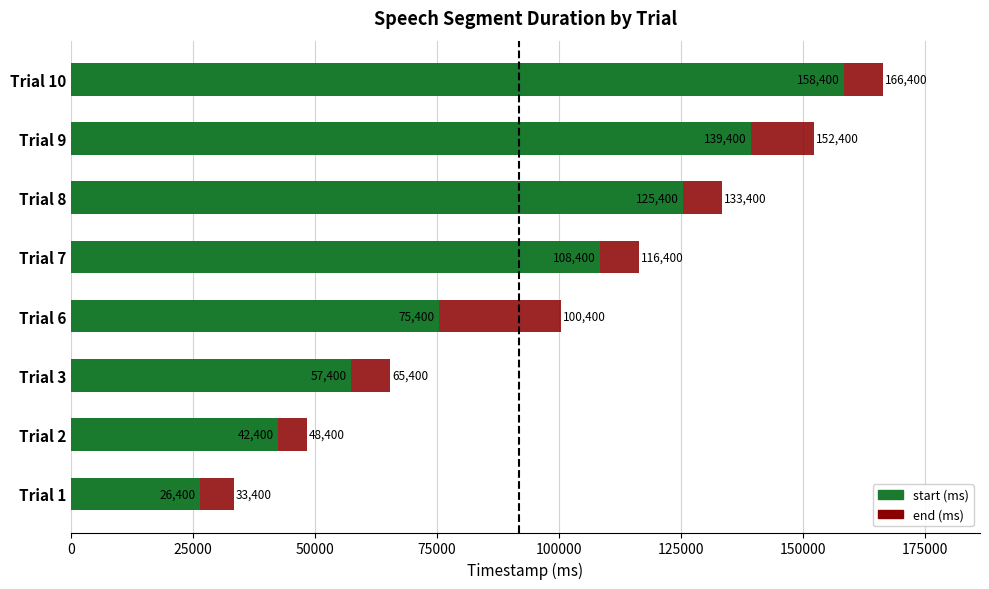

What is the difference between the start values at Trial 9 and Trial 6?

64000